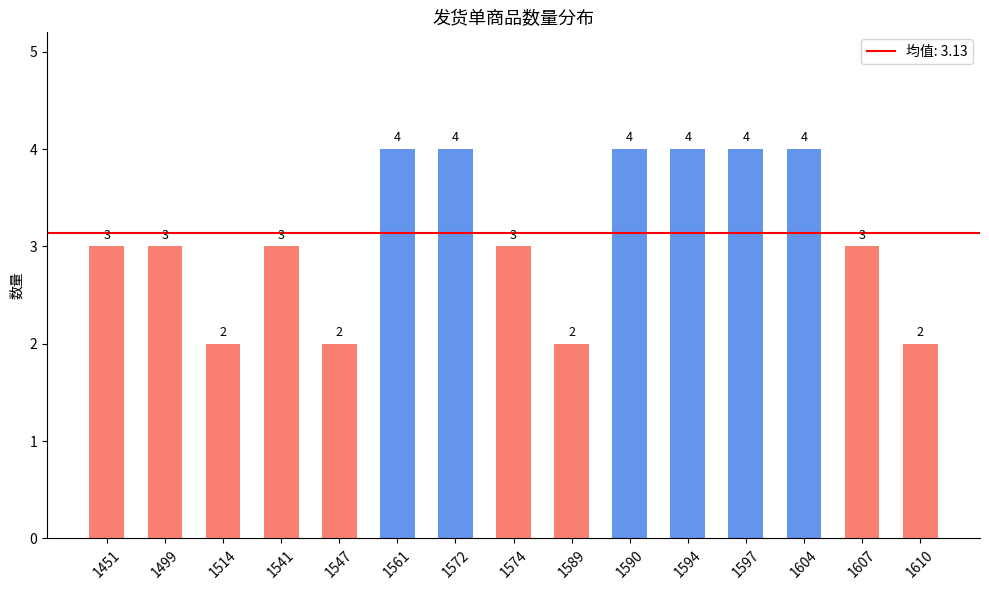

What value does the data have at 1499?

3